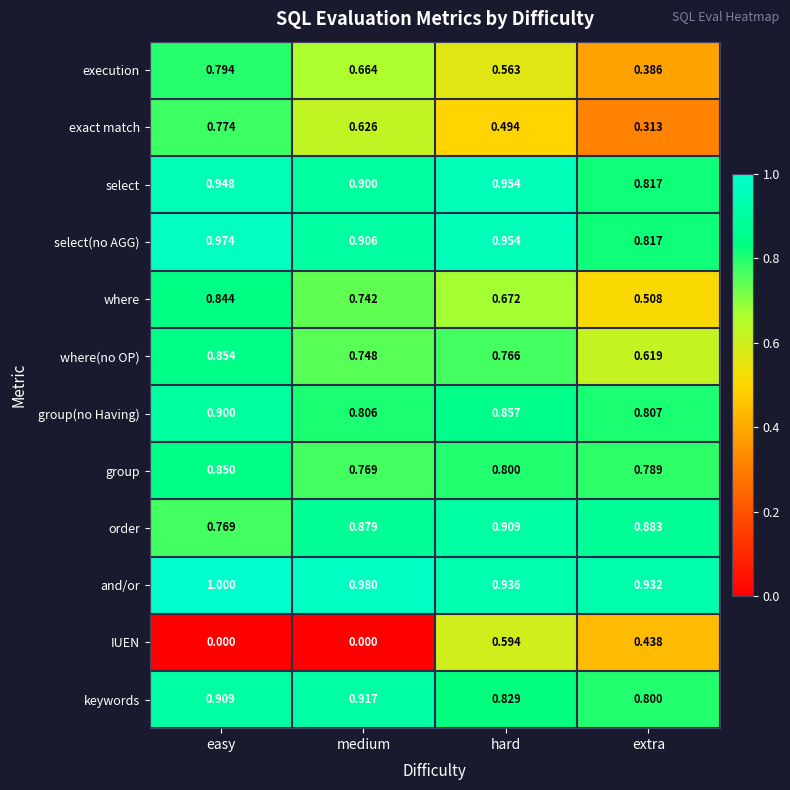

Between easy and extra, which series saw the biggest shift?

exact match